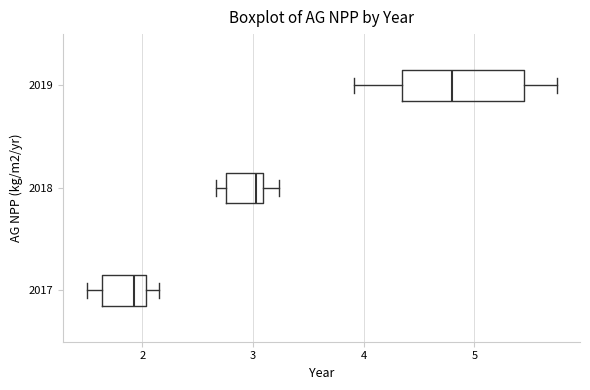

Which box's median line is the furthest to the right?

2019